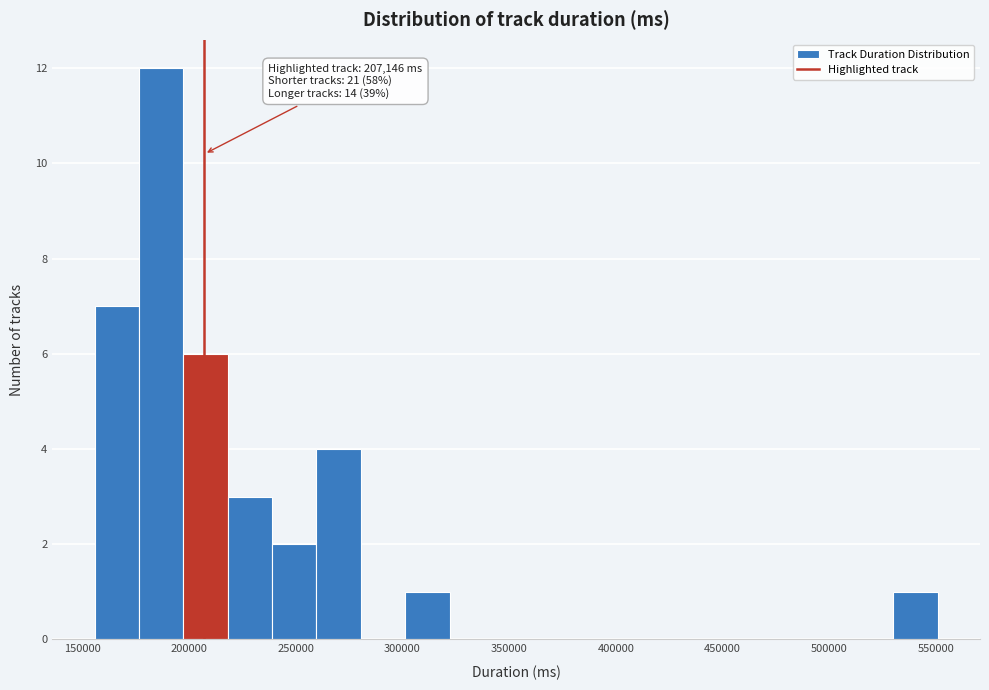

Which range on the x-axis has the tallest bar?

175000 to 195000